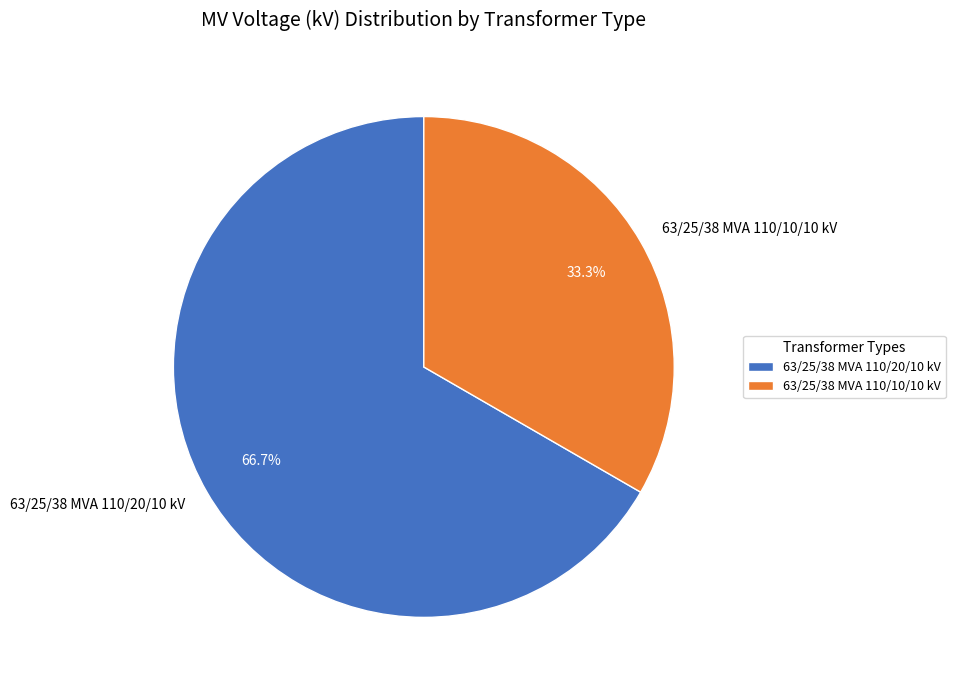

What percentage is the 63/25/38 MVA 110/10/10 kV slice, to the nearest percent?

33%